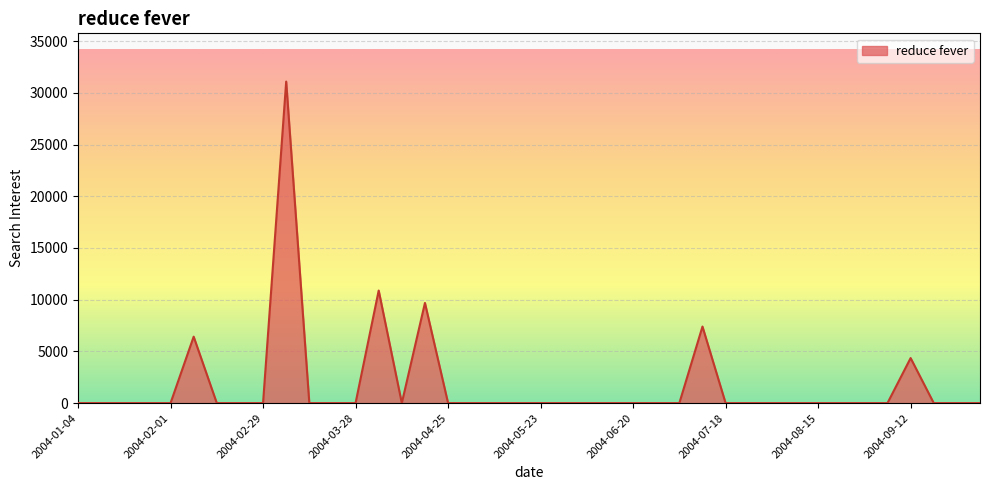

What is the greatest value displayed?

31091.9